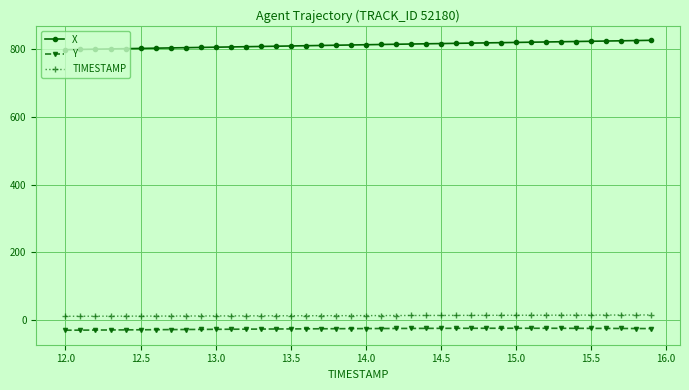

What is the smallest value displayed?

-29.1